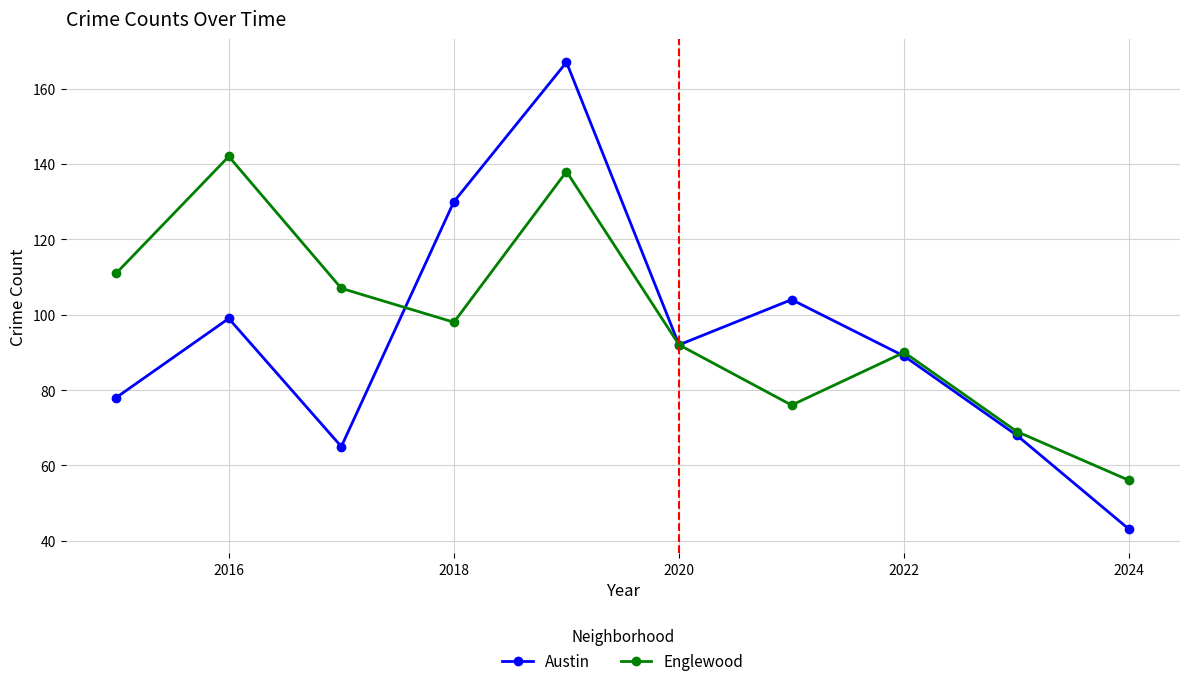

Count the number of categories in the chart.

10